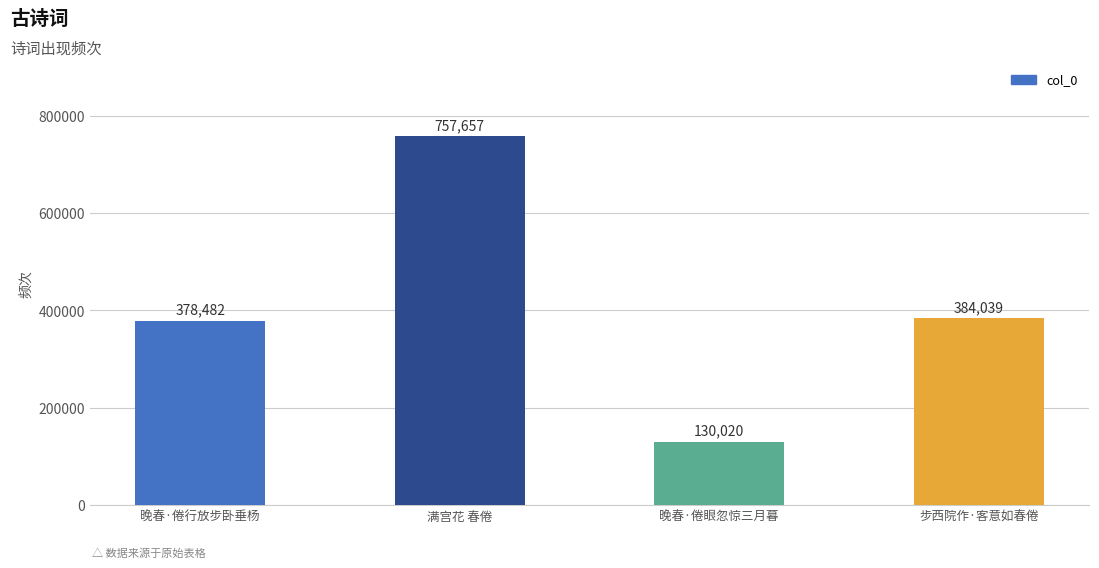

Rank the categories by value from lowest to highest.

晚春·倦眼忽惊三月暮, 晚春·倦行放步卧垂杨, 步西院作·客意如春倦, 满宫花 春倦